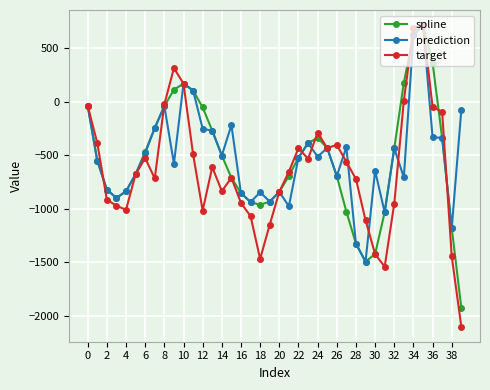

What is the lowest value of the prediction series?

-1494.4